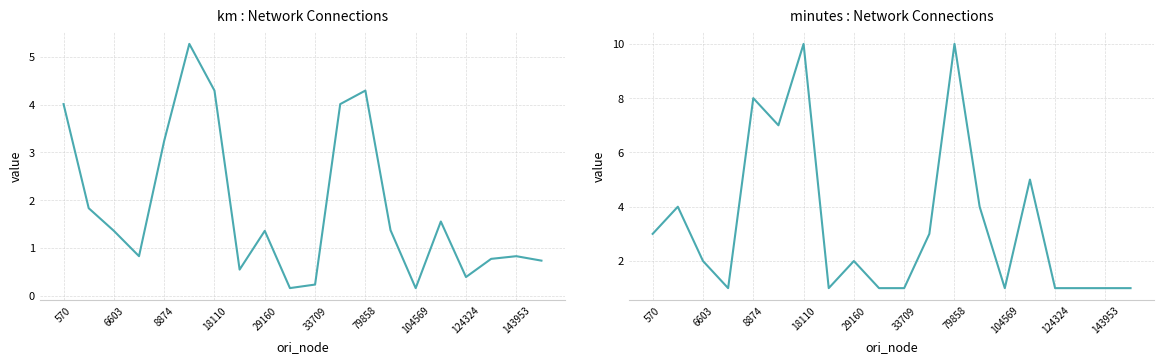

What is the maximum value shown in the chart?

10.0